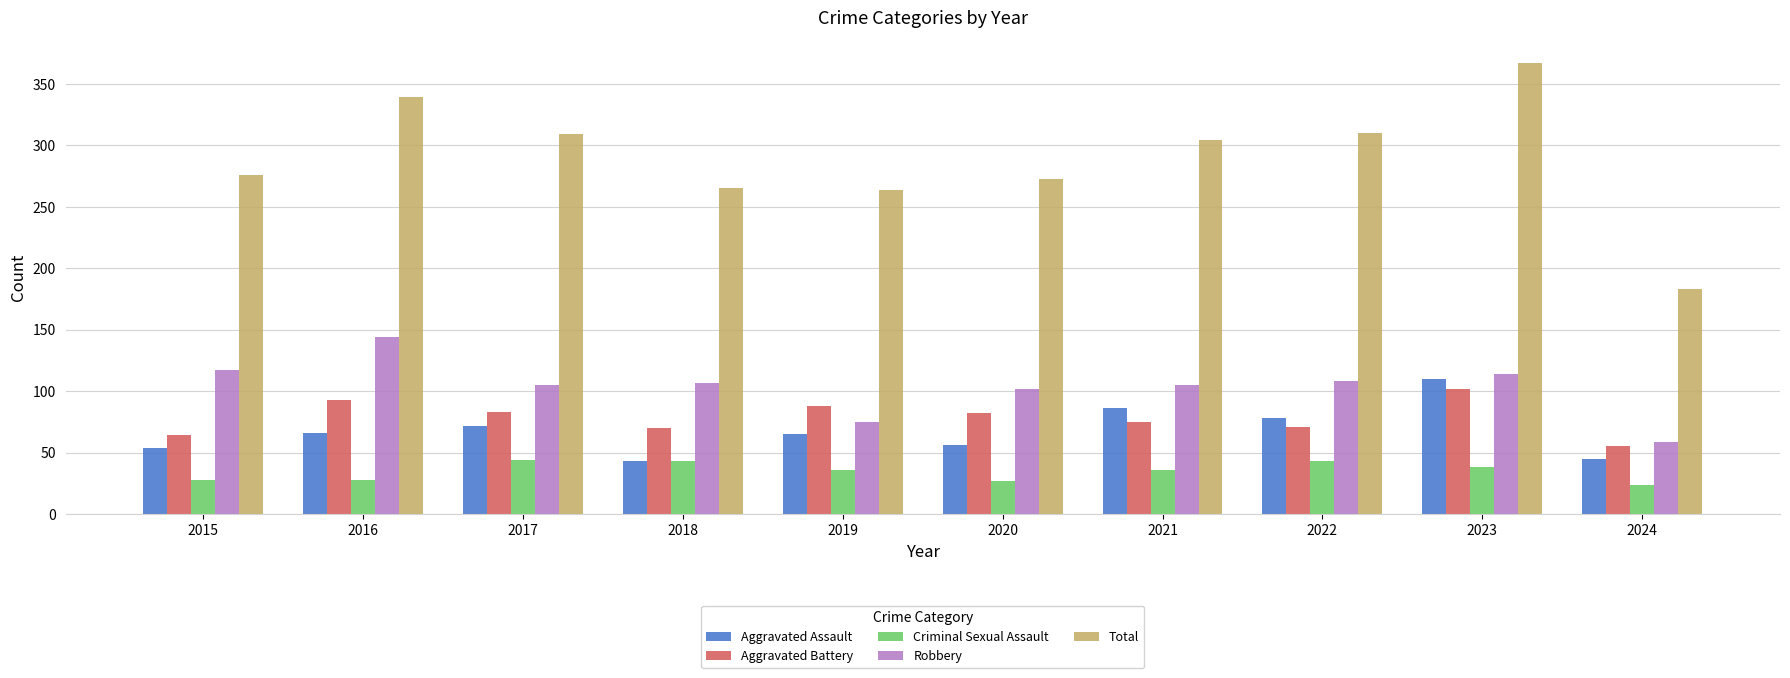

What is the spread (max minus min) of values at 2018?

222